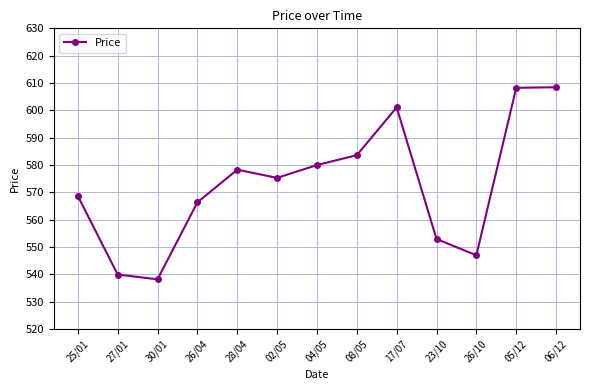

Read the value at 23/10.

553.0